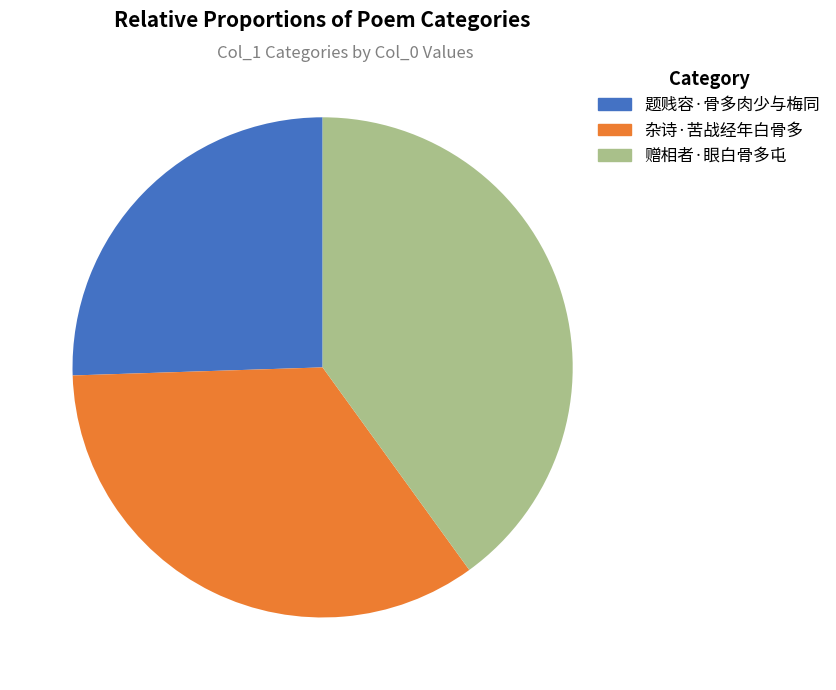

How many slices are in this pie chart?

3